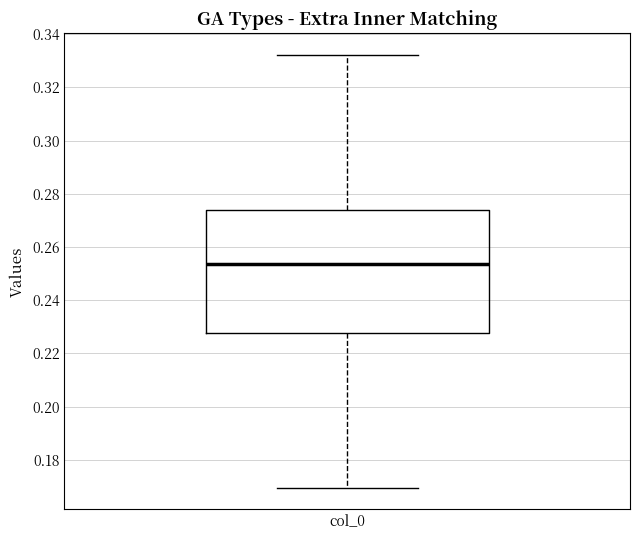

Read this box plot against the y-axis: the position of the median line, the range covered by the box, and the ends of both whiskers. The values are not printed on the chart, so give them approximately, as read against the axis.

median 0.254, box 0.228 to 0.274, whiskers 0.170 to 0.332